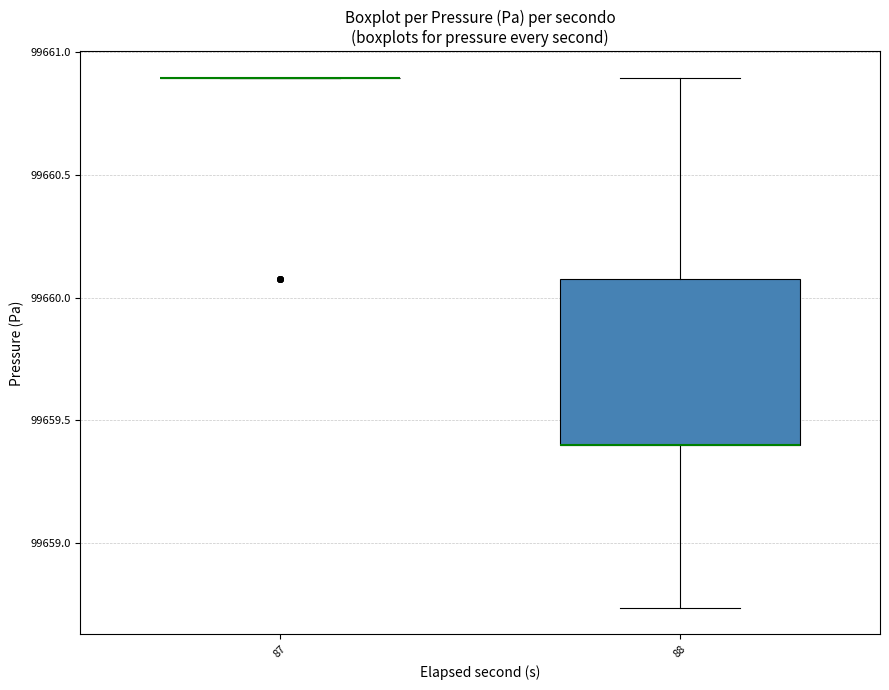

Which box is the tallest, from its lower edge to its upper edge?

88